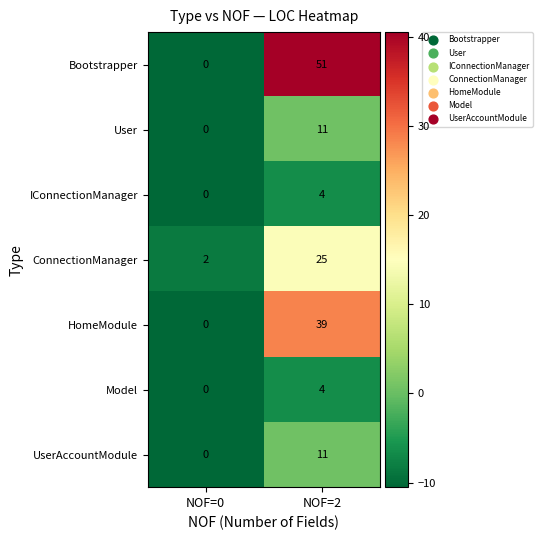

Reading right to left, what are all the values shown in this chart?

Bootstrapper: 51	0
User: 11	0
IConnectionManager: 4	0
ConnectionManager: 25	2
HomeModule: 39	0
Model: 4	0
UserAccountModule: 11	0